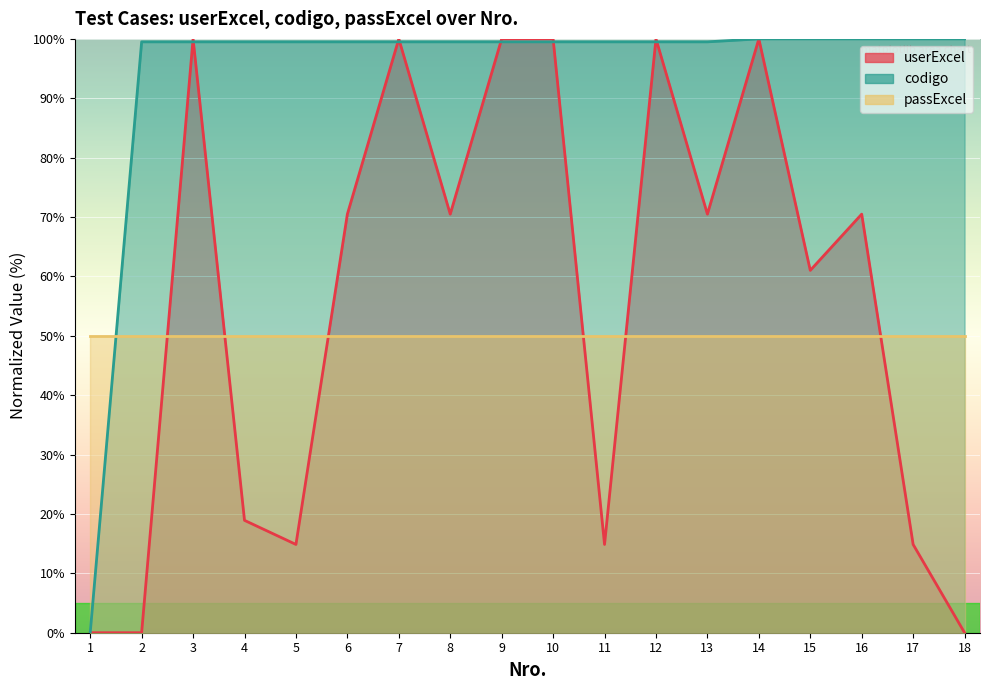

How many intersections are there between userExcel and codigo?

8